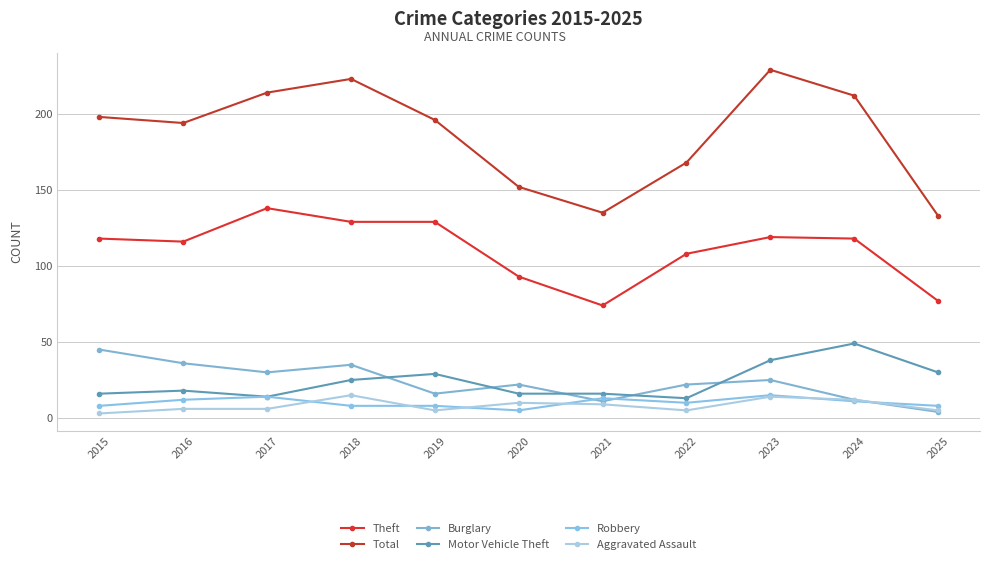

How many categories are shown in the chart?

11